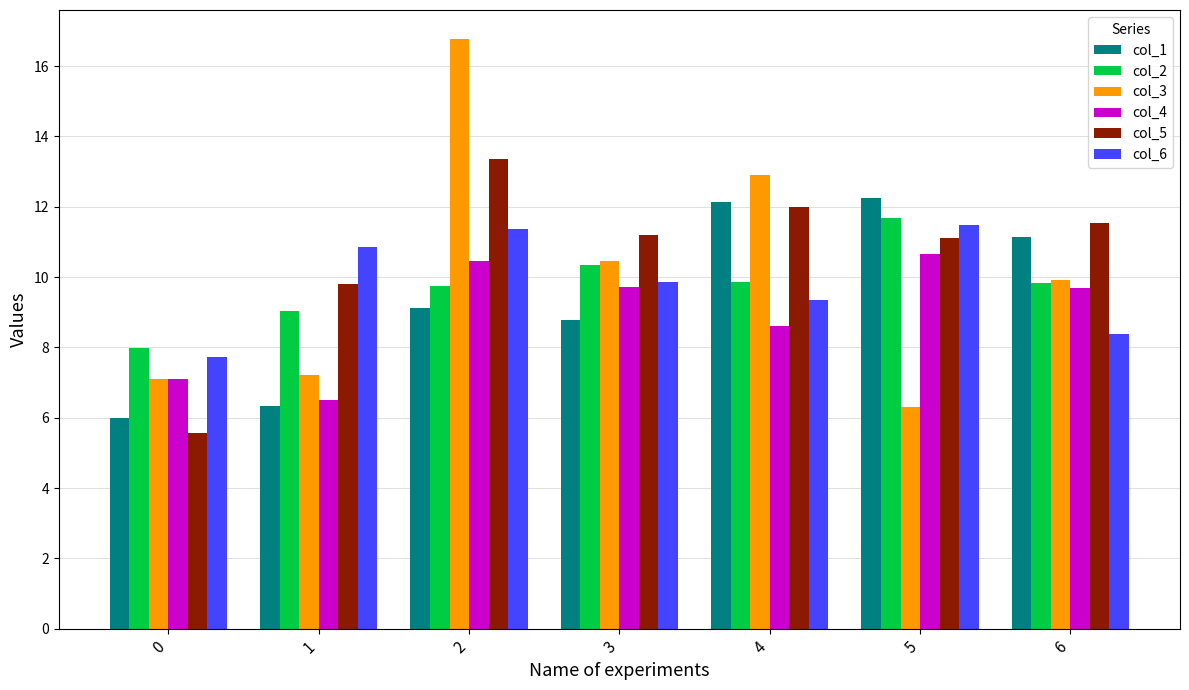

What is the difference between the col_5 values at 0 and 3?

5.6